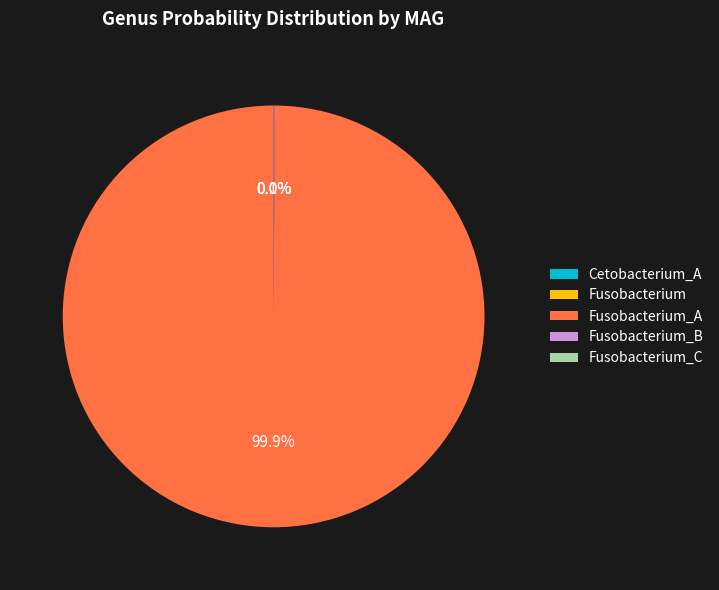

Which has a higher value, 2-g__Fusobacterium or 4-g__Fusobacterium_B?

4-g__Fusobacterium_B